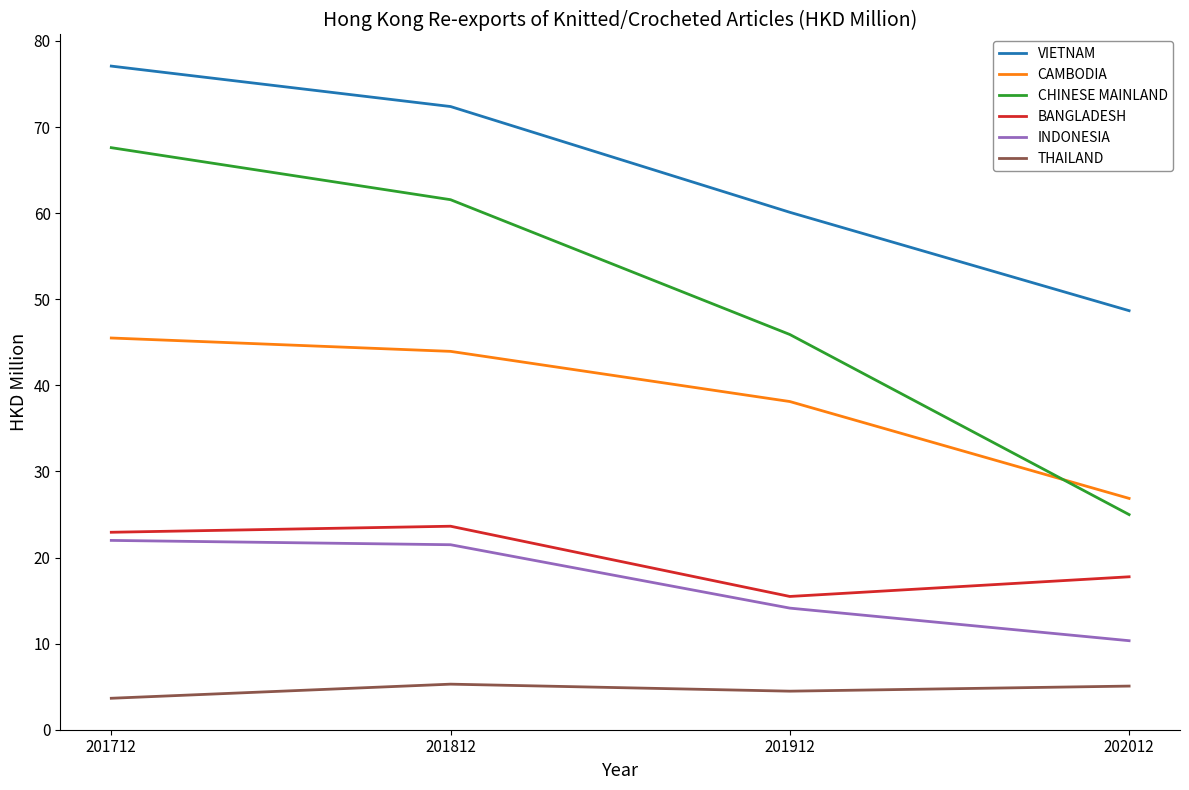

What is the difference between the maximum and second lowest values in the VIETNAM series?

17.0